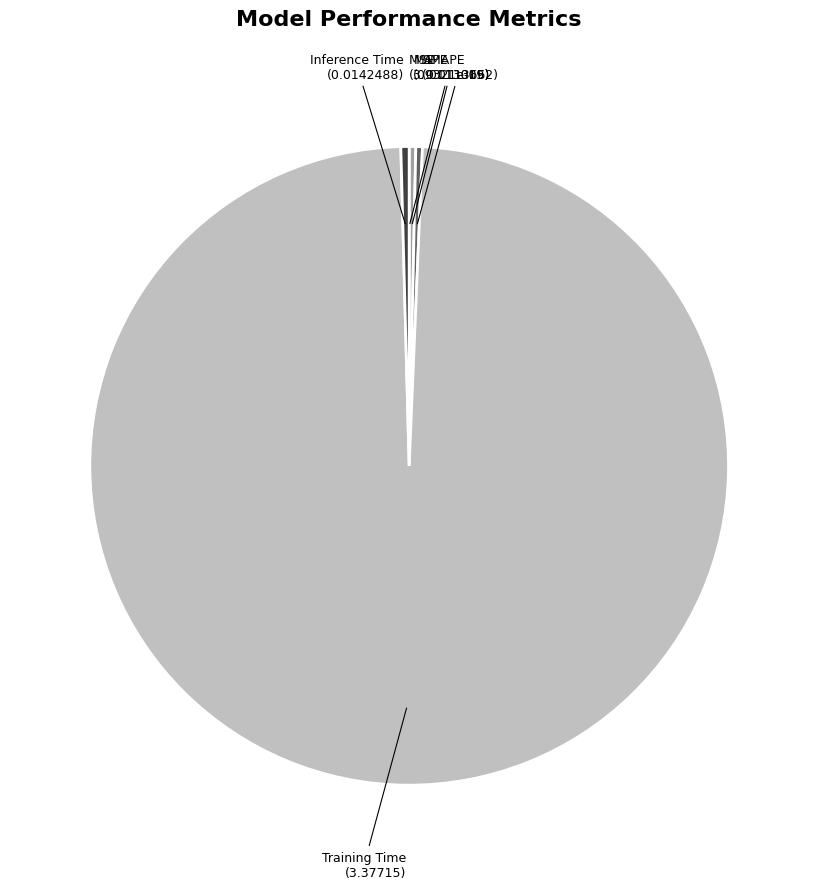

Does any single category account for the majority?

Yes